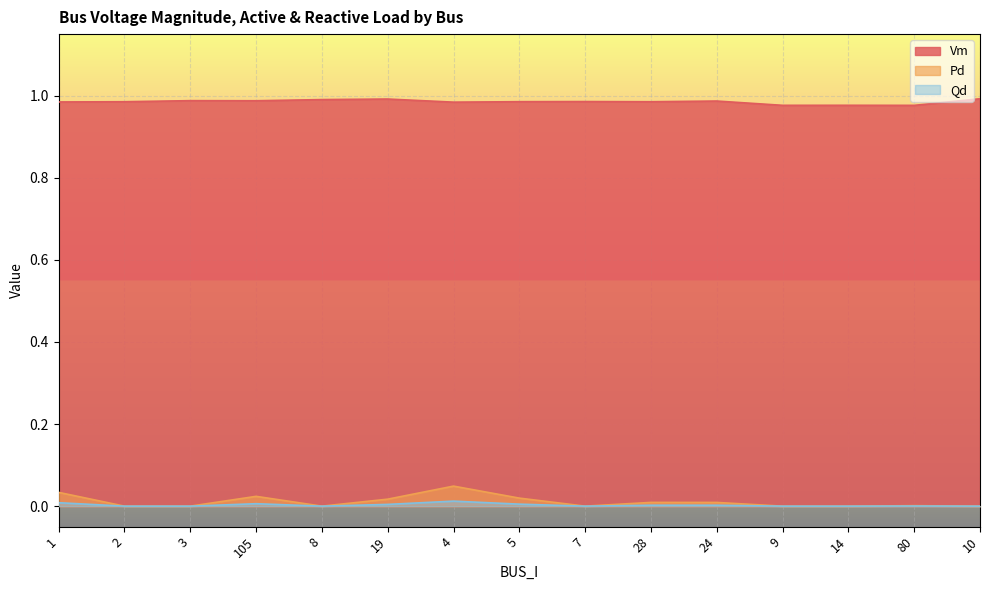

What position from the left is 28?

10